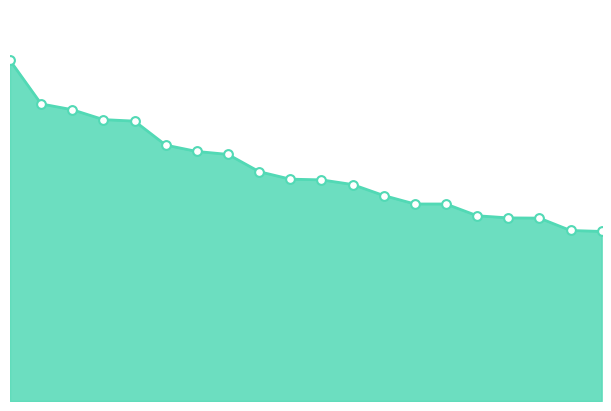

Is this an area chart (filled region under the line)?

Yes